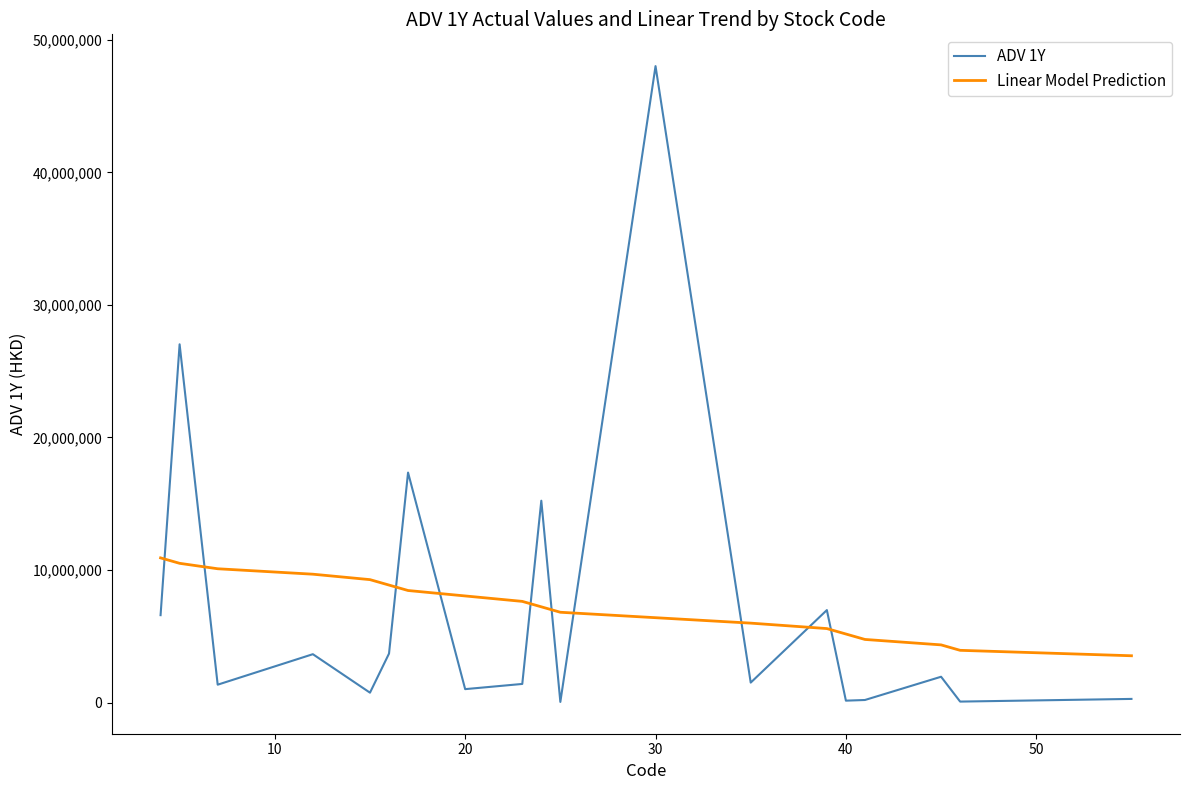

Rank the series by their maximum value, from lowest to highest.

Linear Model Prediction, ADV 1Y